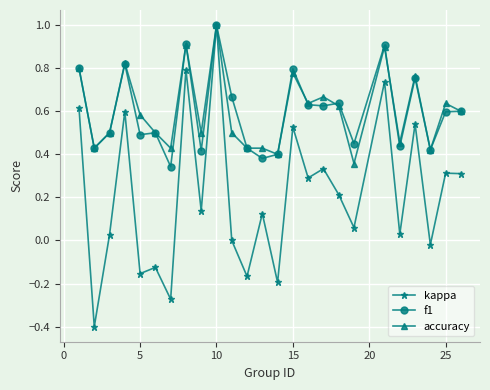

Which series has the widest spread of values?

kappa